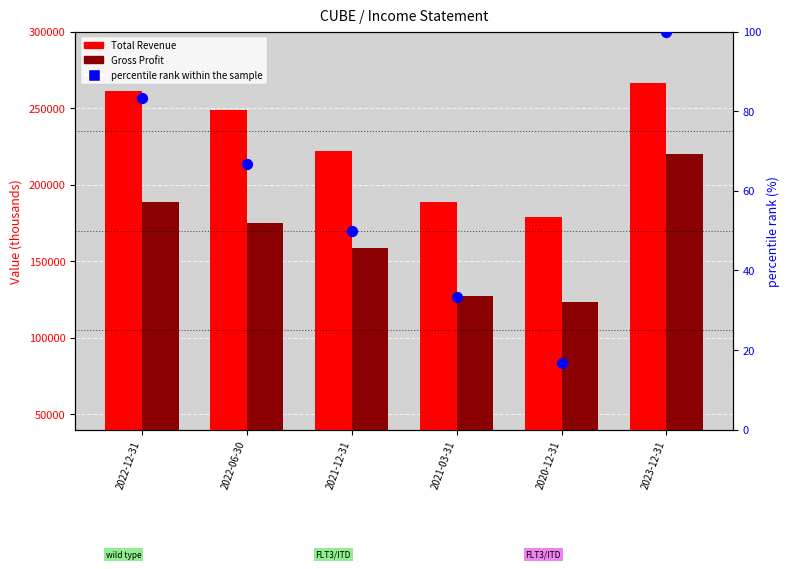

Which series has the largest total across all categories?

Total Revenue